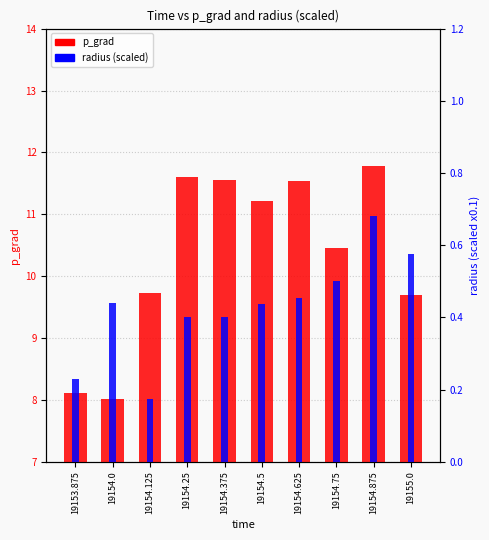

Reading left to right, what are all the values shown in this chart?

p_grad: 19153.875=8.1	19154.0=8.0	19154.125=9.7	19154.25=11.6	19154.375=11.6	19154.5=11.2	19154.625=11.5	19154.75=10.5	19154.875=11.8	19155.0=9.7
radius (scaled): 19153.875=0.2	19154.0=0.4	19154.125=0.2	19154.25=0.4	19154.375=0.4	19154.5=0.4	19154.625=0.5	19154.75=0.5	19154.875=0.7	19155.0=0.6